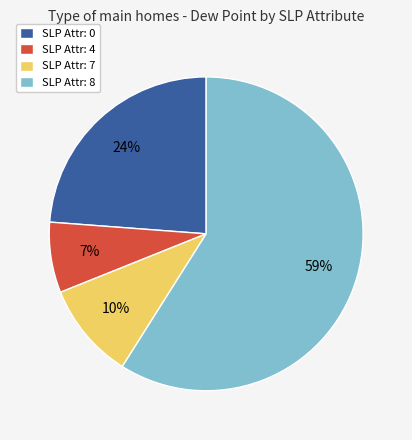

True or false: SLP Attr: 8 accounts for 59% of the total.

True